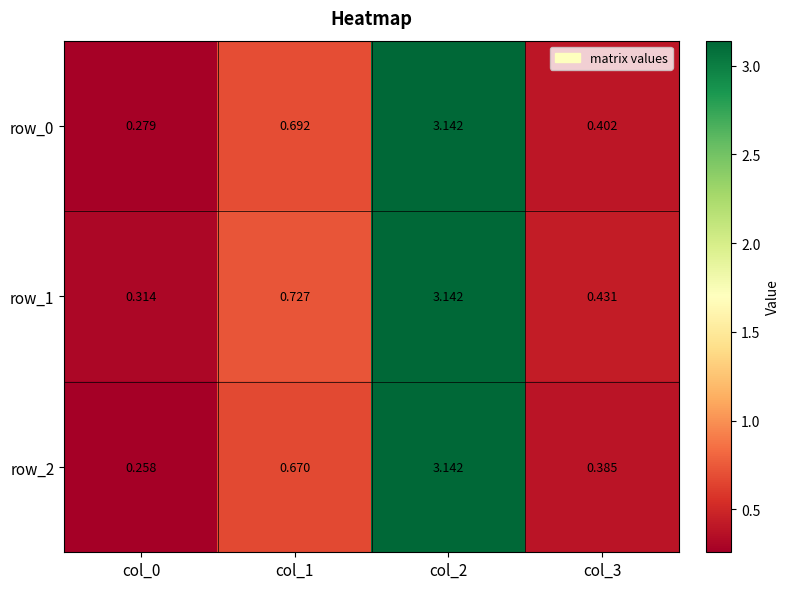

Is the value of row_2 at col_2 greater than the value of row_1 at col_3?

Yes